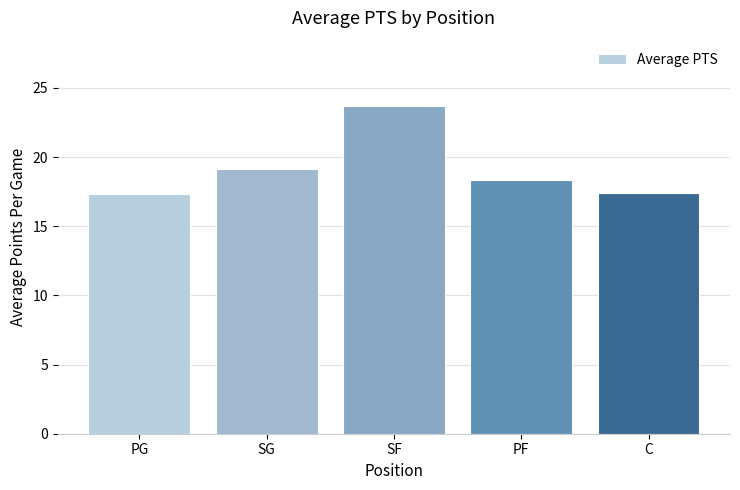

The chart shows a value of 23.7 at SF. True or false?

True